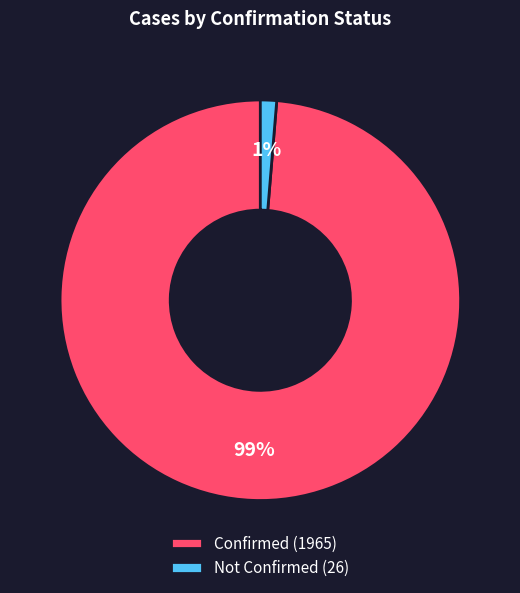

Is there a majority slice in this chart?

Yes